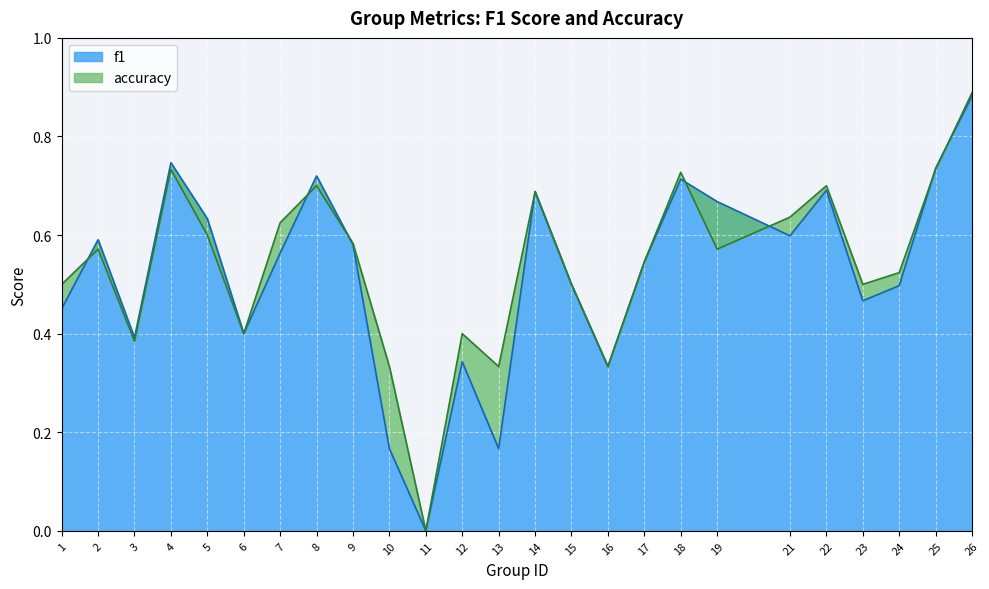

True or false: accuracy has more than 0 points higher than both neighbors.

True